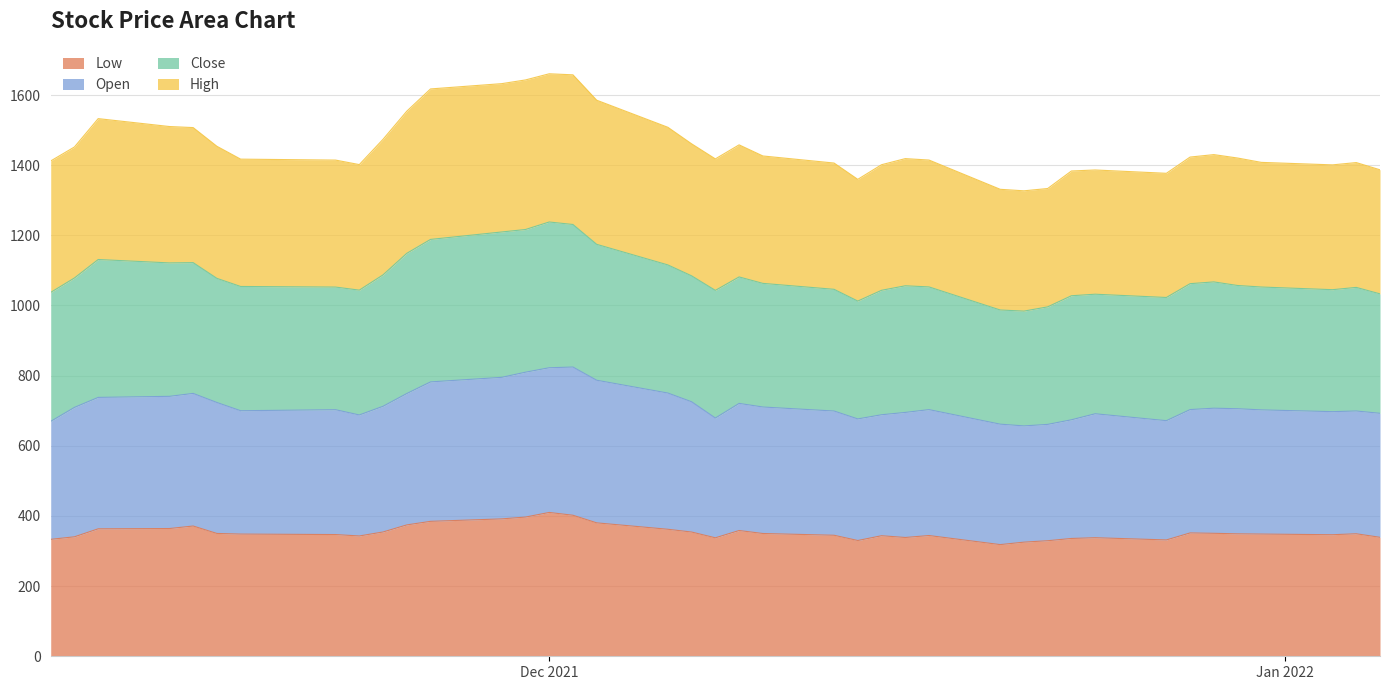

What is the lowest value of the Low series?

318.4